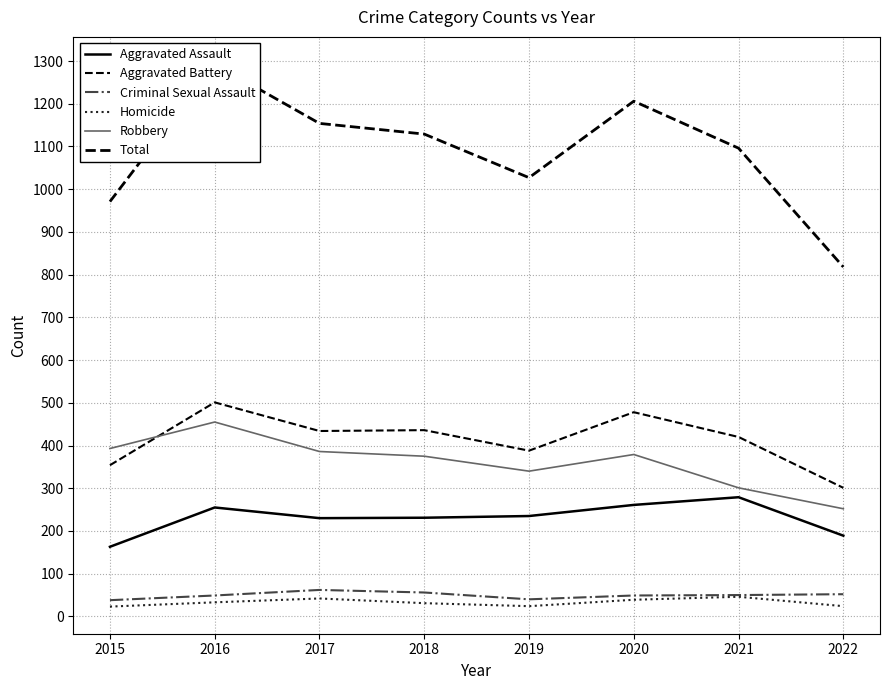

Reading left to right, list all the values displayed in this chart.

Aggravated Assault: 163	255	230	231	235	261	279	189
Aggravated Battery: 354	501	434	436	388	478	420	301
Criminal Sexual Assault: 38	49	62	56	40	49	50	52
Homicide: 23	33	42	31	24	39	46	24
Robbery: 393	455	386	375	340	379	301	252
Total: 971	1293	1154	1129	1027	1206	1096	818